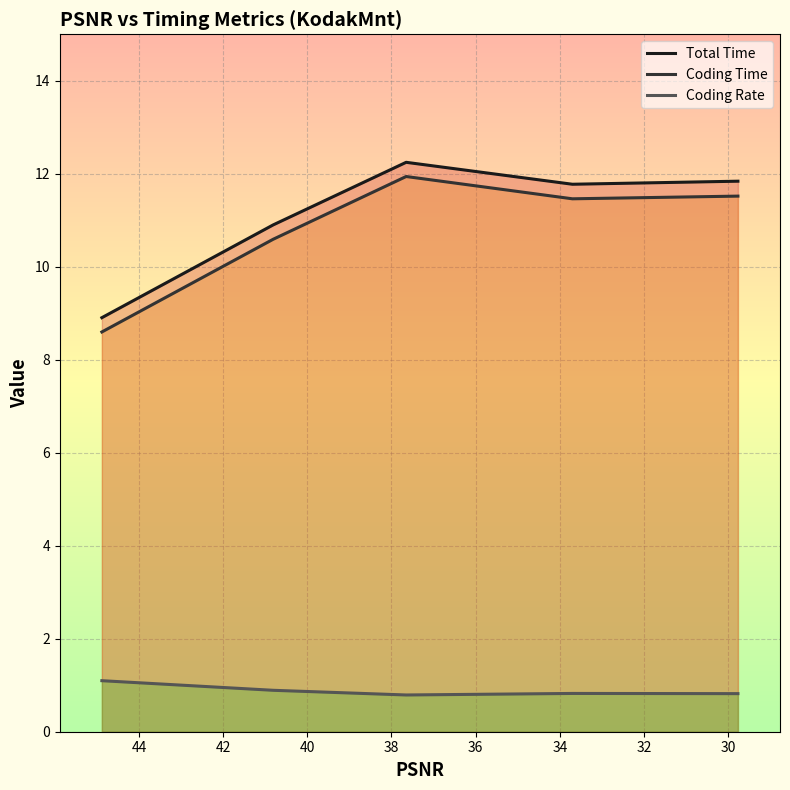

True or false: Coding Time has more than 0 interior local peaks.

True